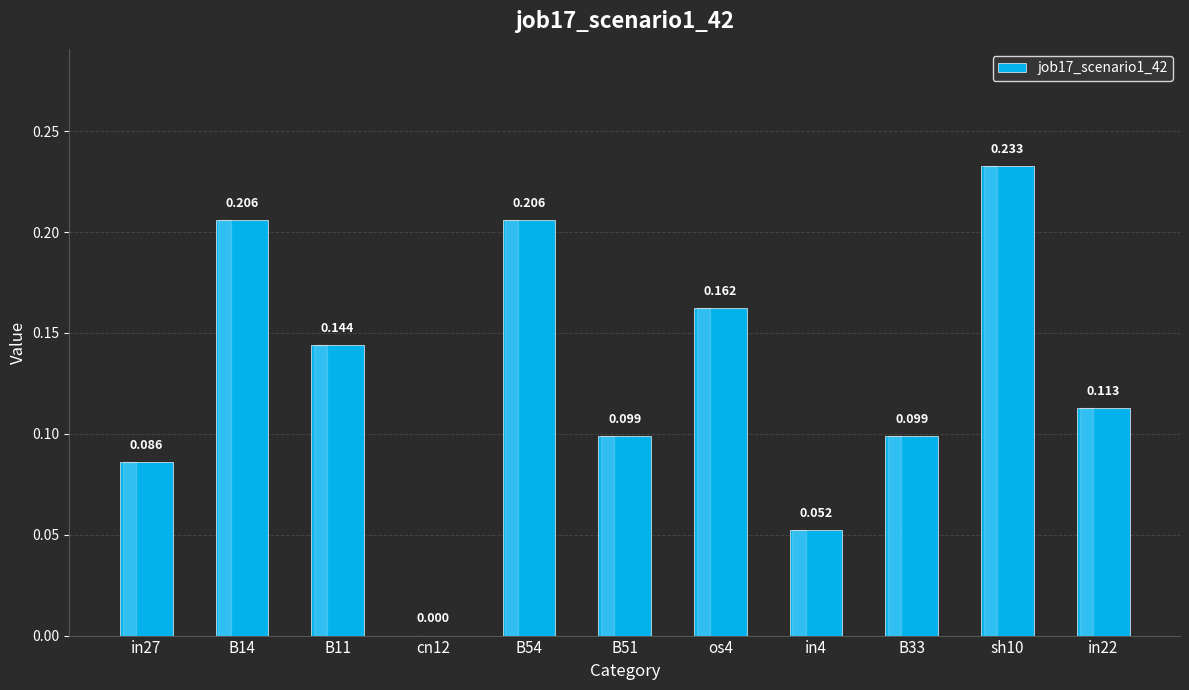

Are the bars horizontal?

No